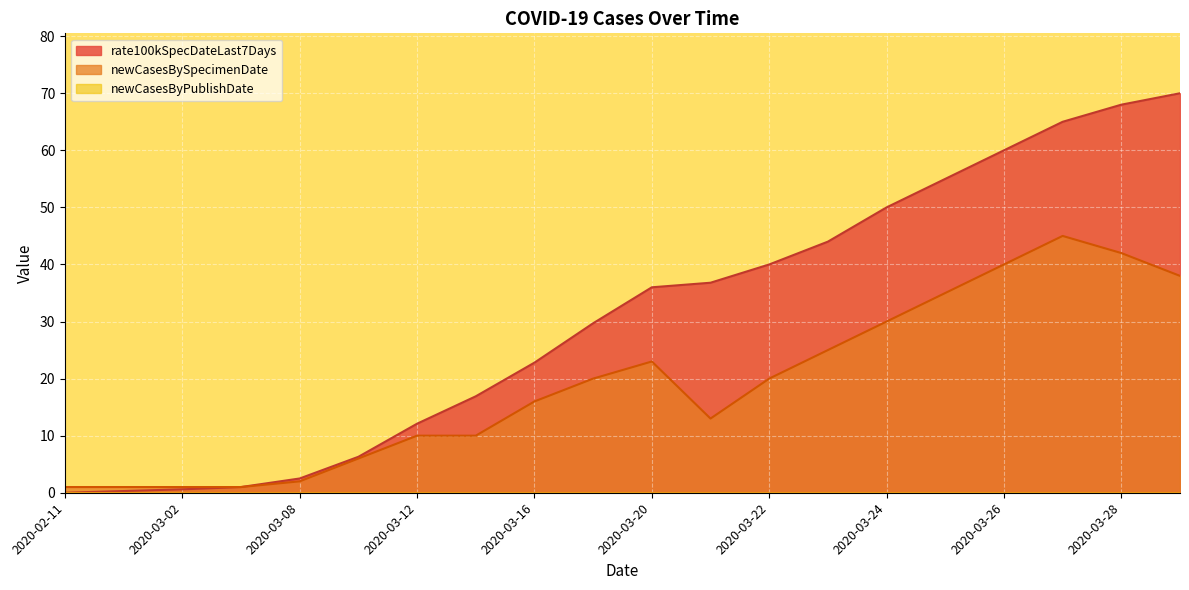

True or false: rate100kSpecDateLast7Days and newCasesBySpecimenDate cross at least once.

False